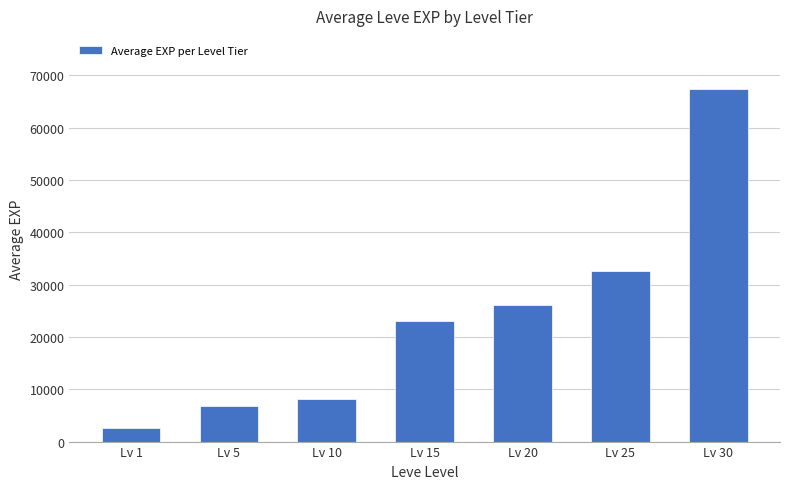

Reading left to right, transcribe all the data shown in this chart.

Lv 1=2531	Lv 5=6788	Lv 10=8053	Lv 15=23014	Lv 20=26158	Lv 25=32675	Lv 30=67440